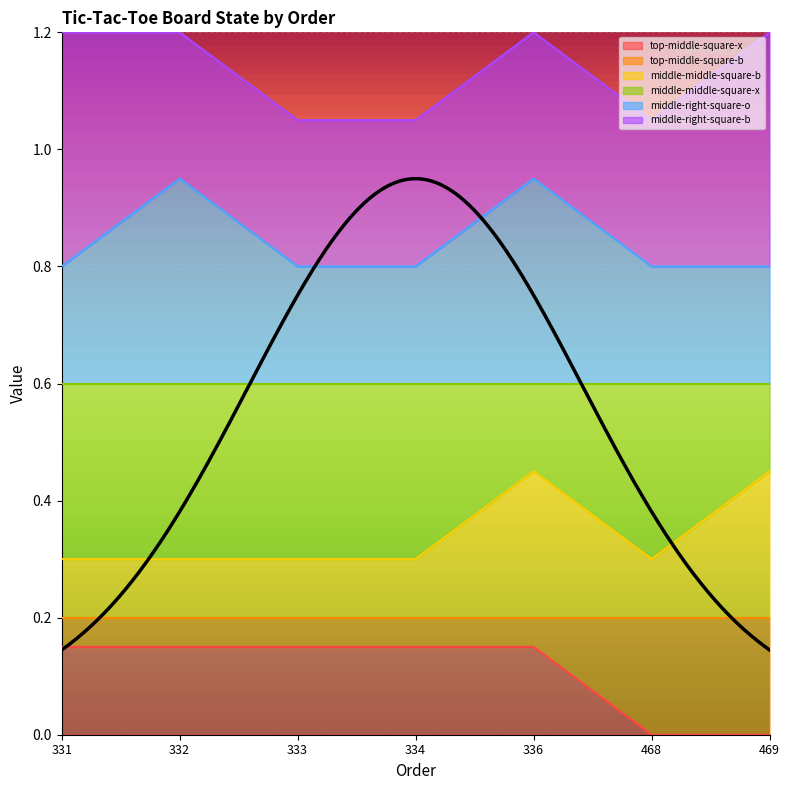

True or false: middle-middle-square-b has more than 0 interior local peaks.

True